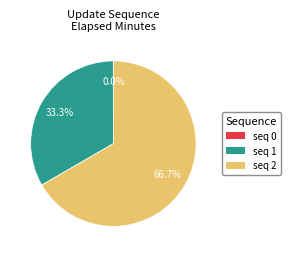

Does any single category account for the majority?

Yes